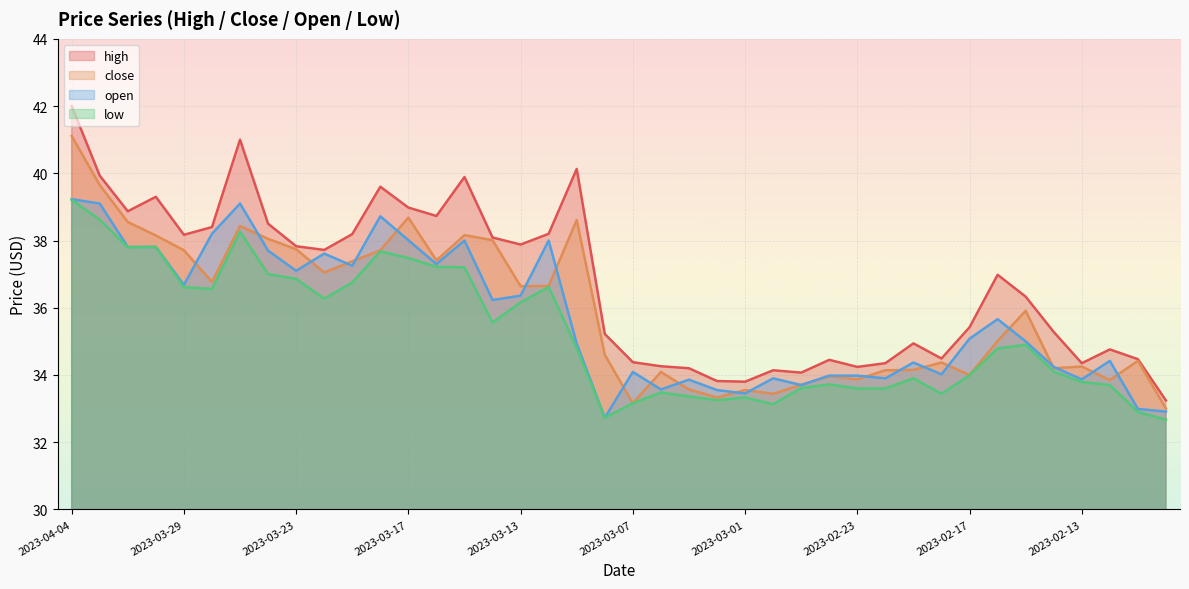

At which category does low reach its first local peak?

2023-03-30